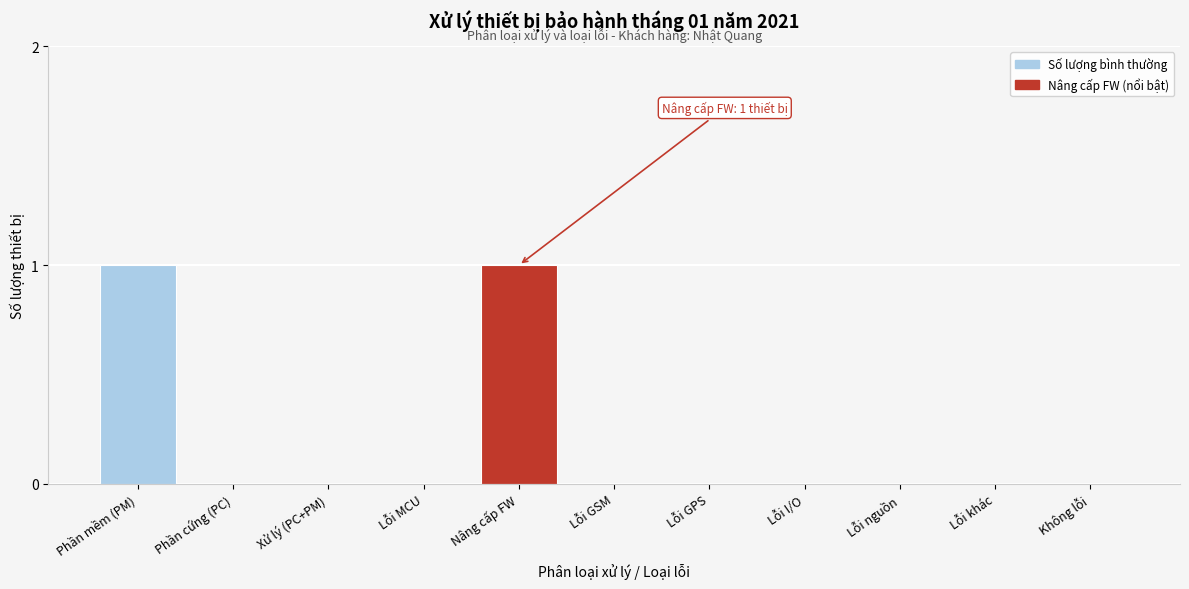

Reading left to right, what are all the values shown in this chart?

Phần mềm (PM)=1	Phần cứng (PC)=0	Xử lý (PC+PM)=0	Lỗi MCU=0	Nâng cấp FW=1	Lỗi GSM=0	Lỗi GPS=0	Lỗi I/O=0	Lỗi nguồn=0	Lỗi khác=0	Không lỗi=0